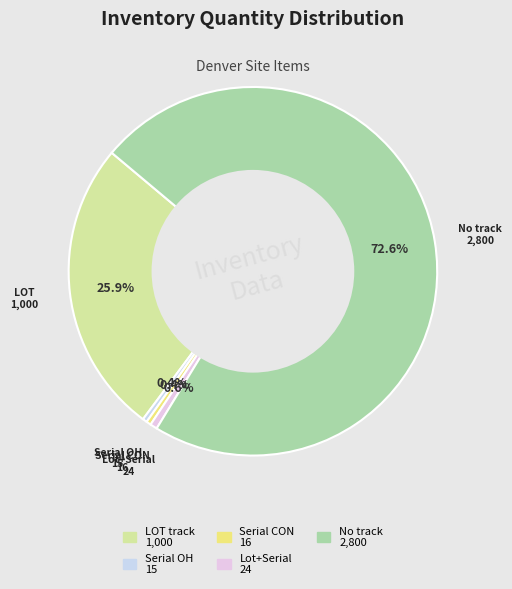

How many segments does this pie chart have?

5